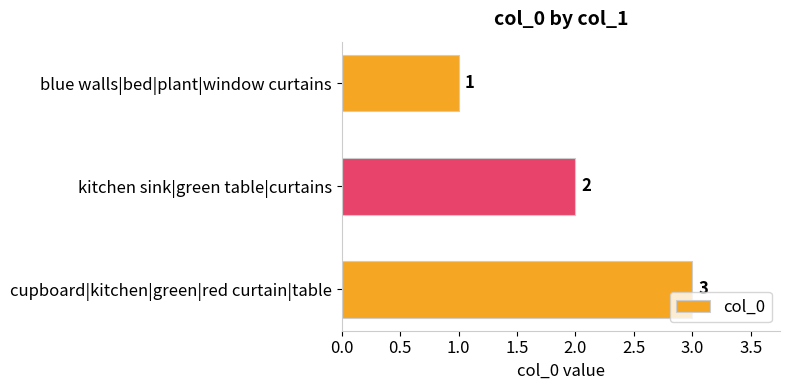

Approximately how many times larger is the value at blue walls|bed|plant|window curtains compared to kitchen sink|green table|curtains?

0.5